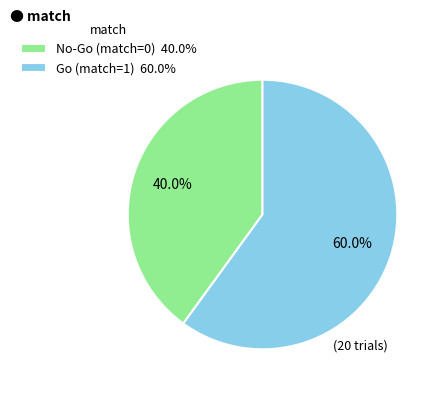

To the nearest percent, what portion does Go (match=1) represent?

60%